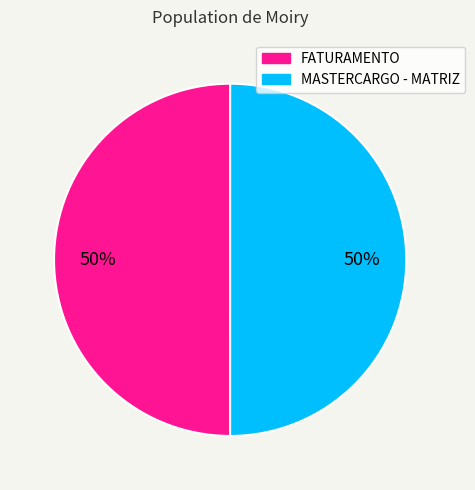

How many segments does this pie chart have?

2